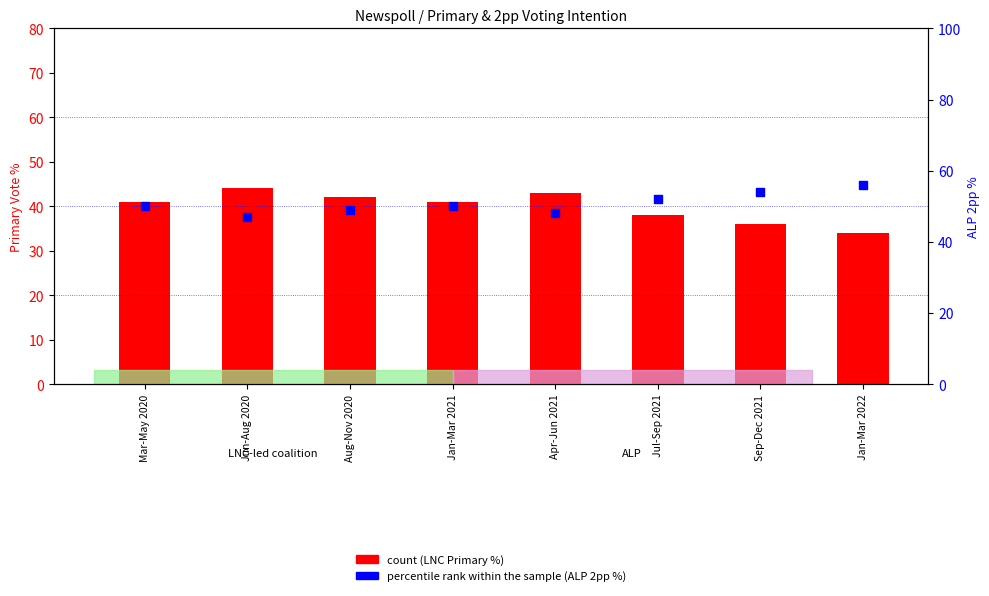

What is the total value across all series at Jan-Mar 2022?

90